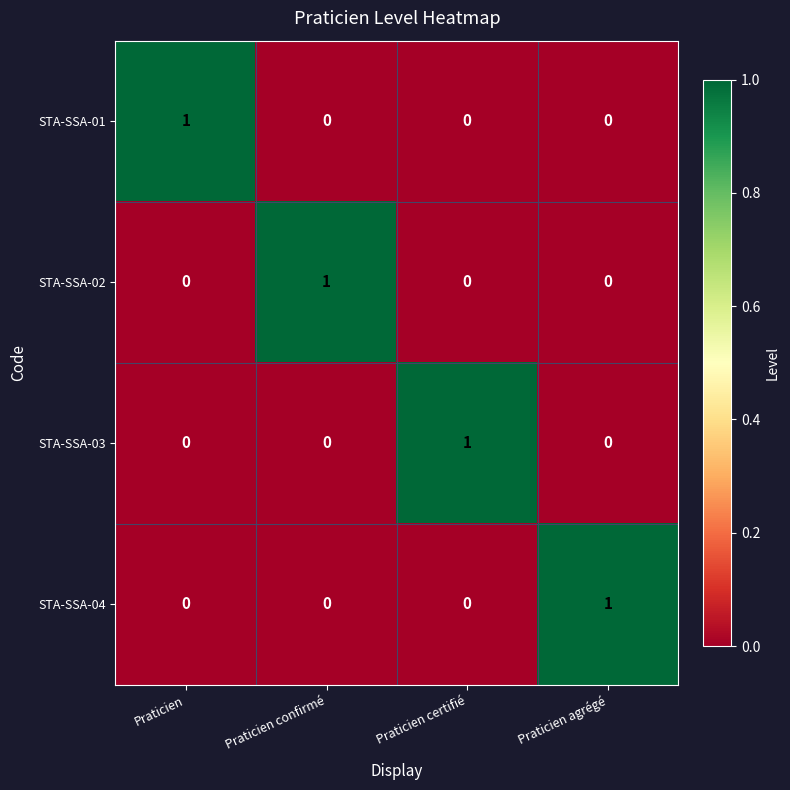

Reading left to right, what are all the values shown in this chart?

STA-SSA-01: Praticien=1	Praticien confirmé=0	Praticien certifié=0	Praticien agrégé=0
STA-SSA-02: Praticien=0	Praticien confirmé=1	Praticien certifié=0	Praticien agrégé=0
STA-SSA-03: Praticien=0	Praticien confirmé=0	Praticien certifié=1	Praticien agrégé=0
STA-SSA-04: Praticien=0	Praticien confirmé=0	Praticien certifié=0	Praticien agrégé=1